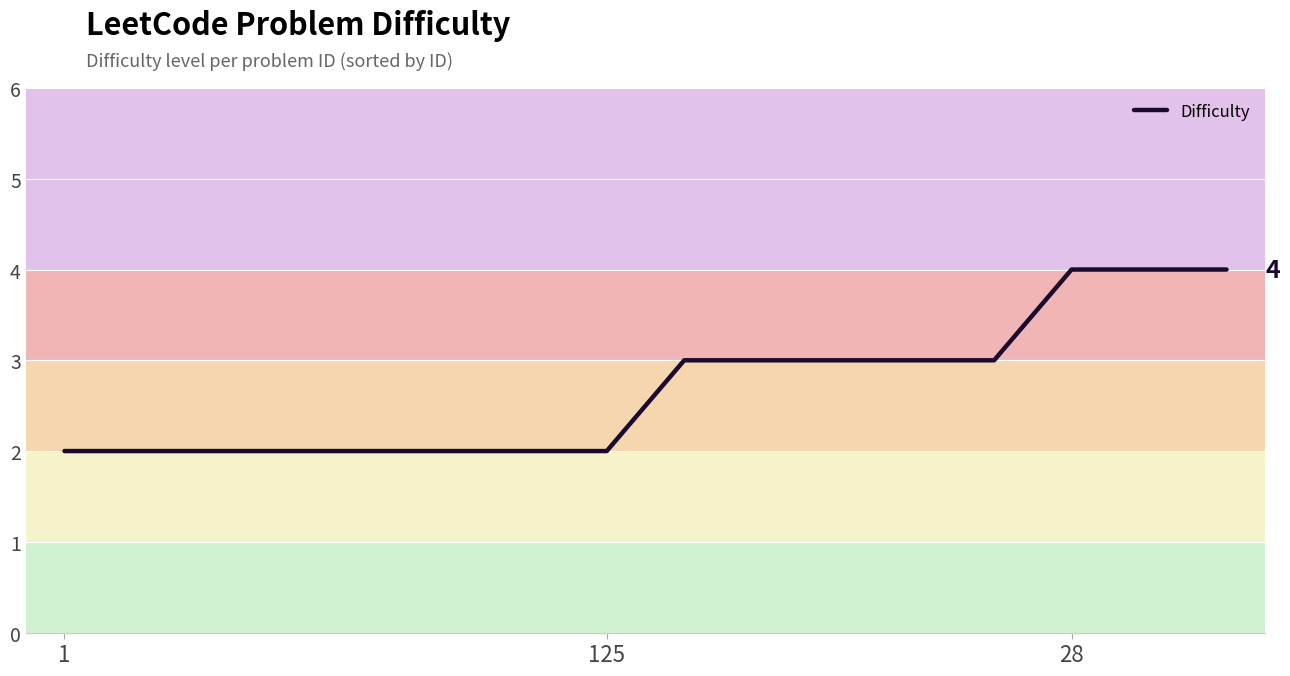

What is the maximum value shown in the chart?

4